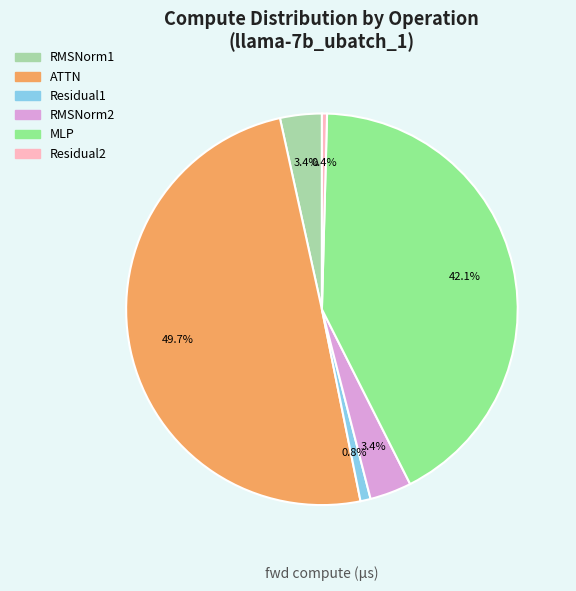

Does MLP represent more than half of the total?

No